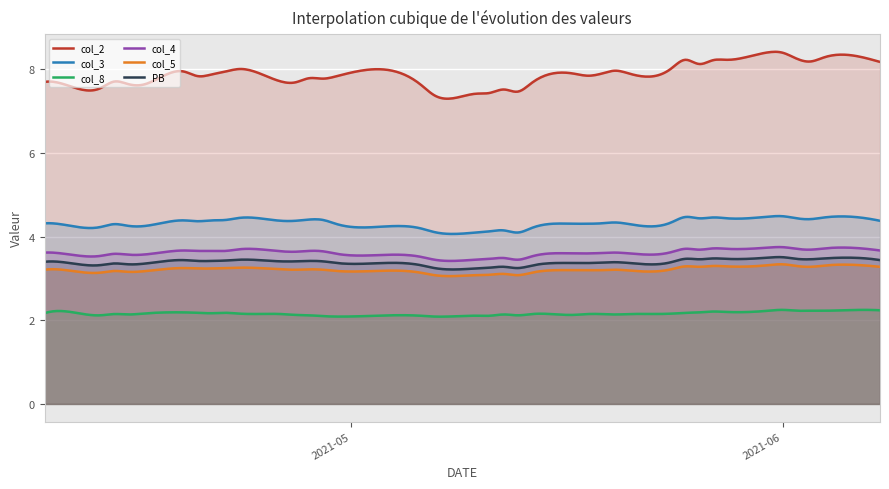

What is the total value across all series at 2021-04-20?

24.7